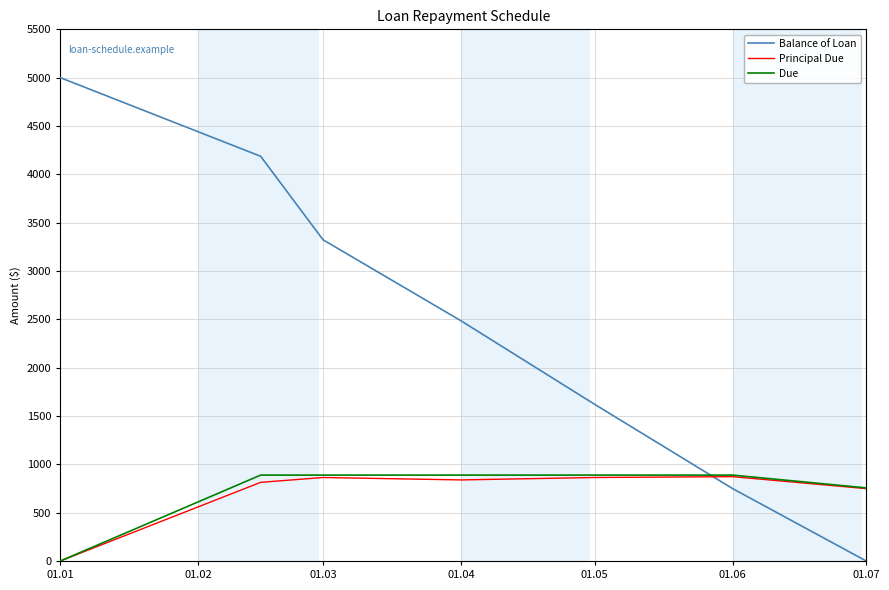

Which series ends up on top after the final intersection of Balance of Loan and Due?

Due